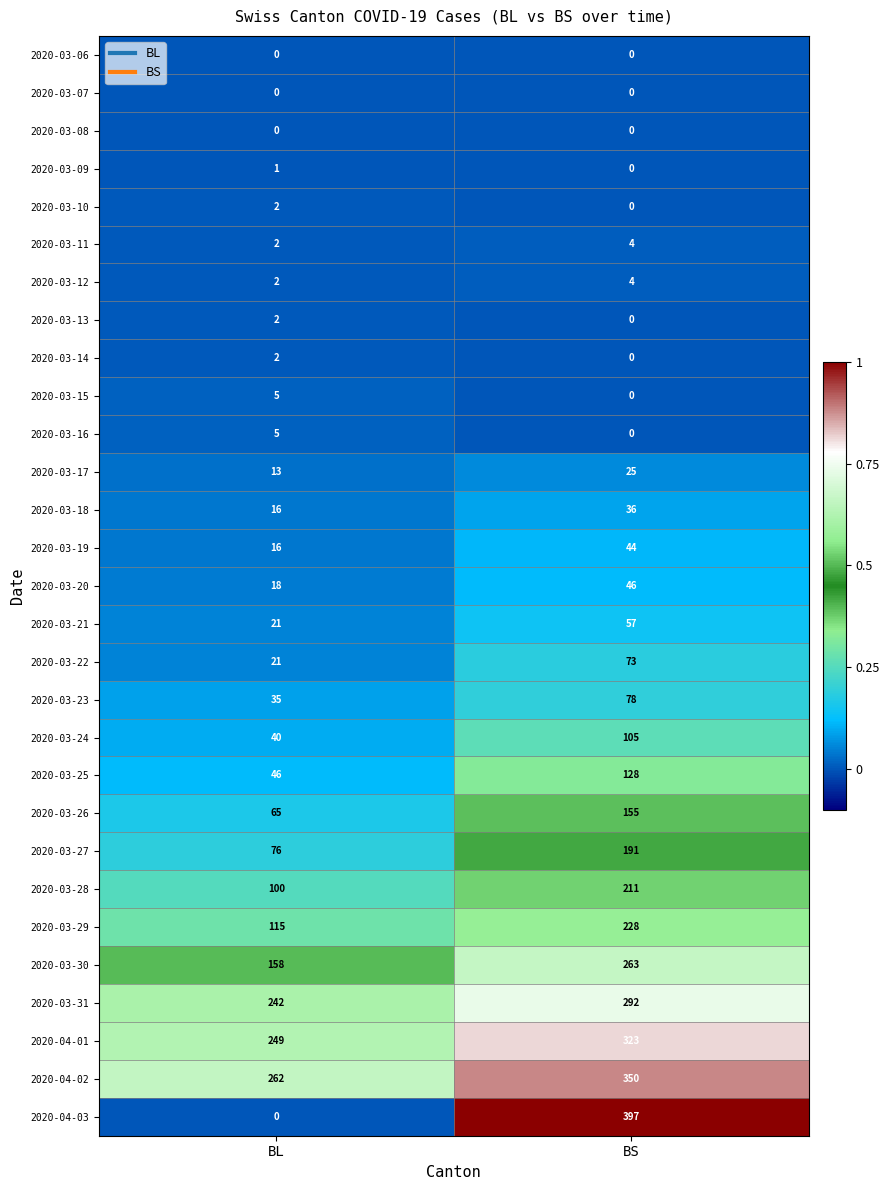

Which series has the largest range (max minus min)?

2020-04-03